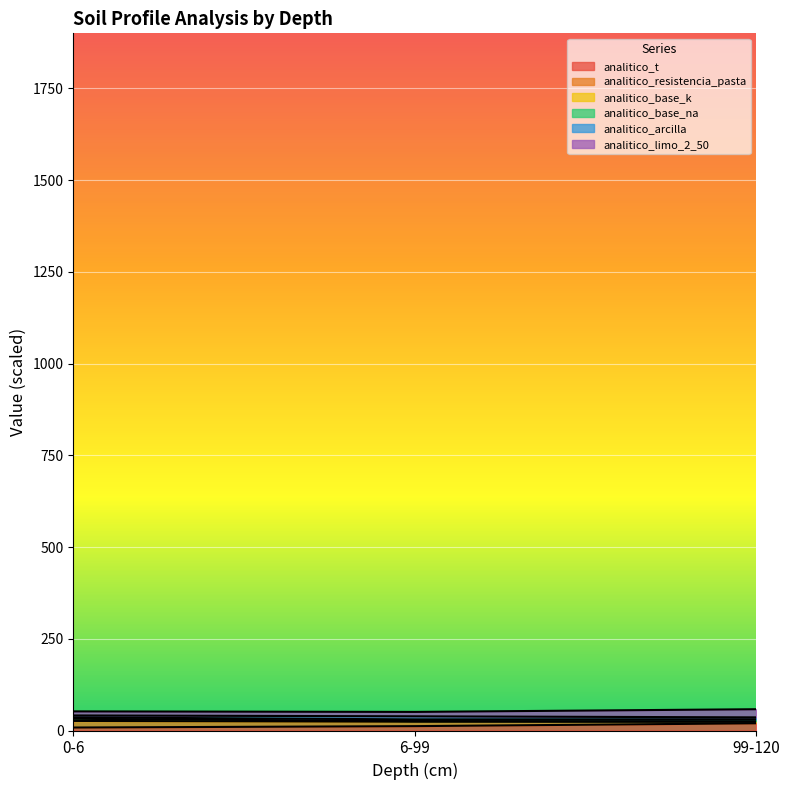

Does the chart display data point markers on the line(s)?

No